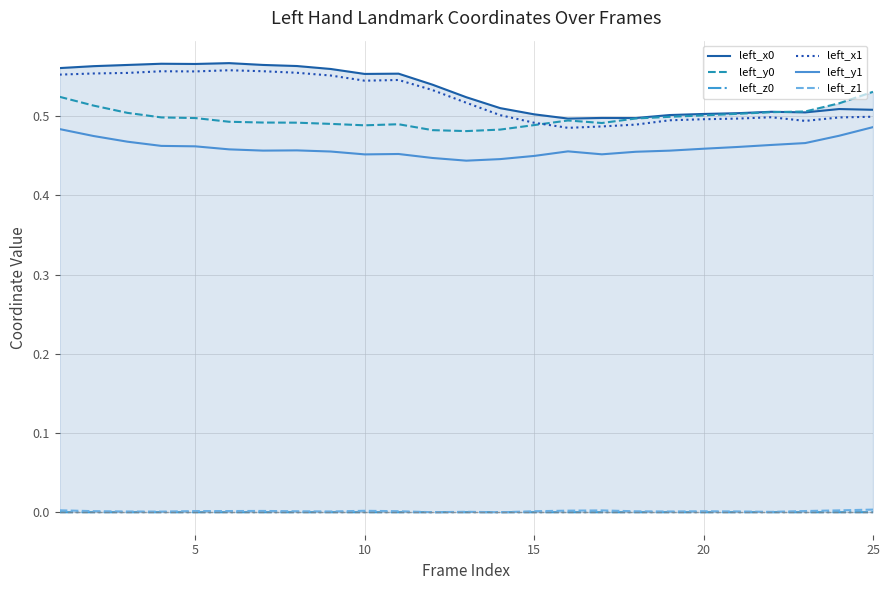

True or false: left_y1 and left_x1 intersect in this chart.

False